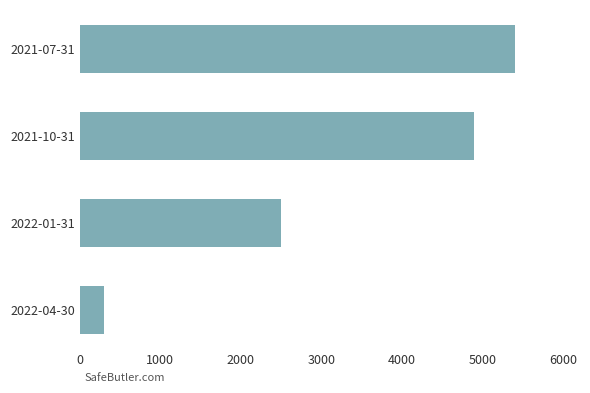

Is it true that the value at 2022-04-30 is 300?

True